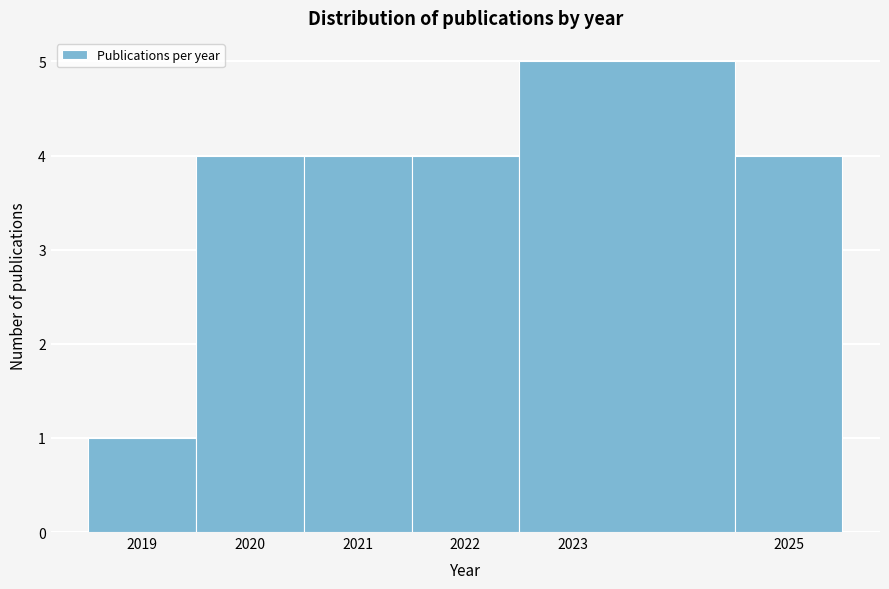

Over which range of the x-axis is the bar tallest?

2022.5 to 2024.5